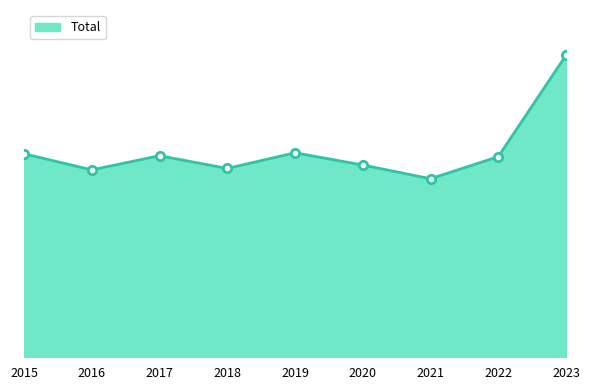

Does the chart have visible grid lines?

No